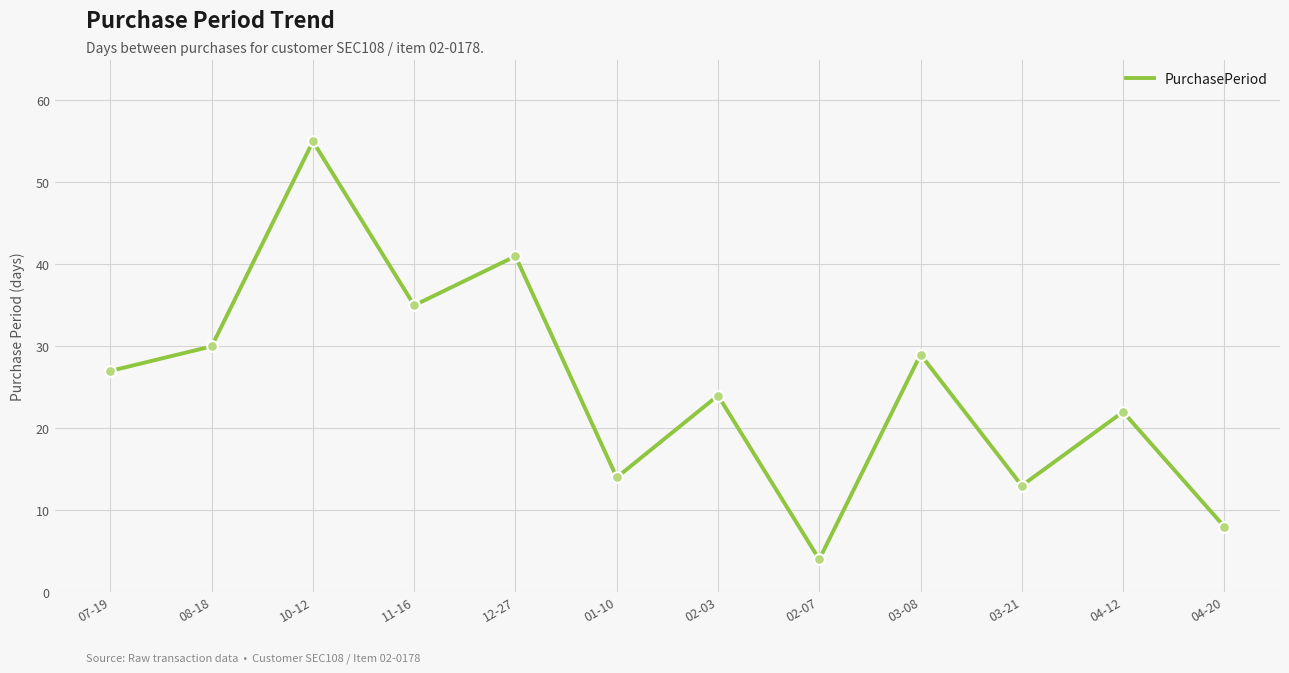

What is the ratio of the value at 08-18 to the value at 10-12?

0.5